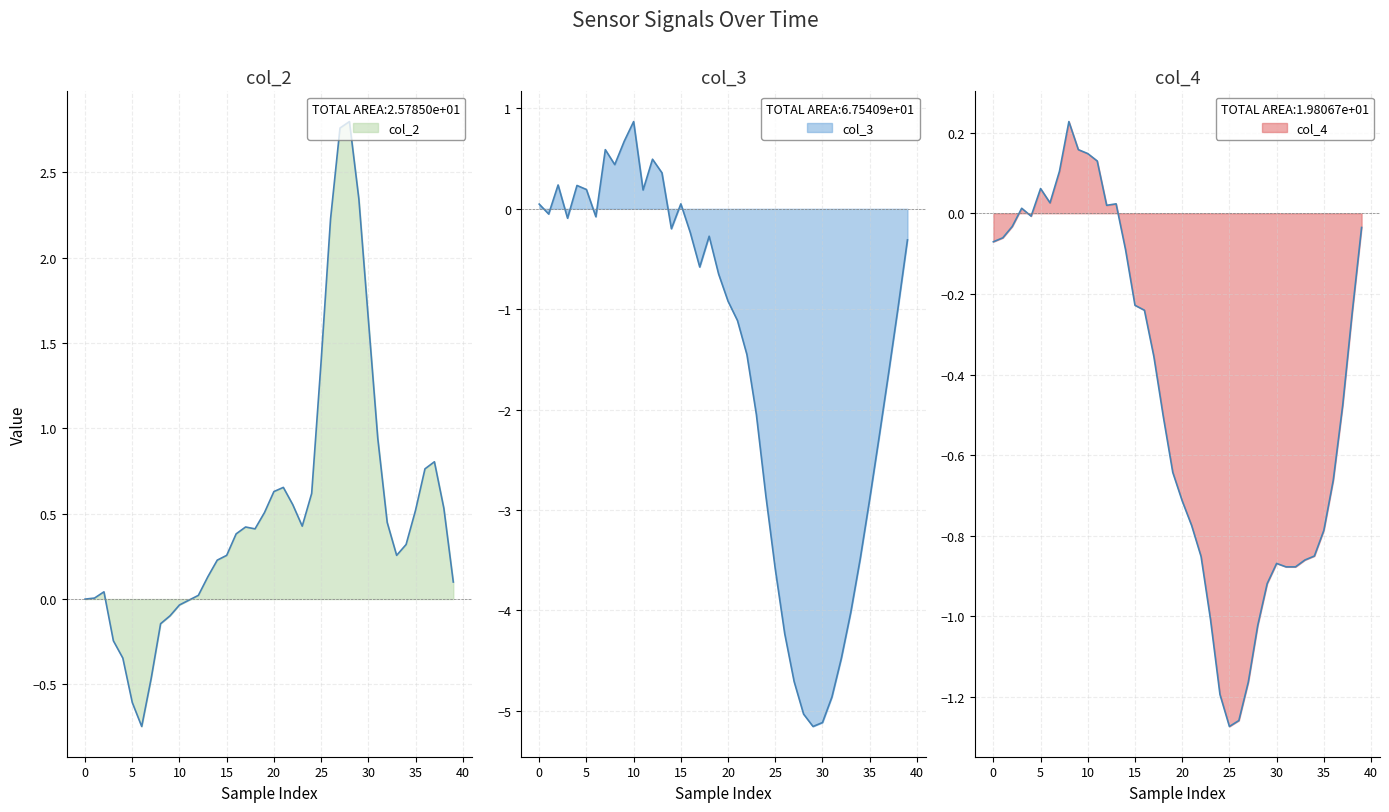

List the series in order of their peak value, highest first.

col_2, col_3, col_4